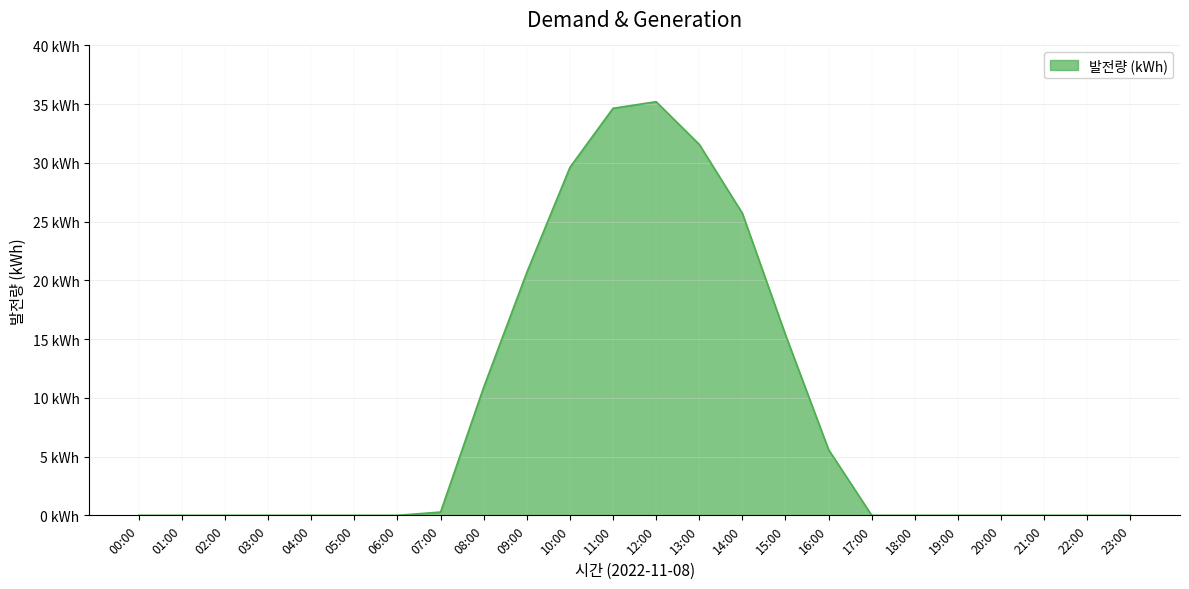

List the labels in order of value, largest first.

12:00, 11:00, 13:00, 10:00, 14:00, 09:00, 15:00, 08:00, 16:00, 07:00, 00:00, 01:00, 02:00, 03:00, 04:00, 05:00, 06:00, 17:00, 18:00, 19:00, 20:00, 21:00, 22:00, 23:00